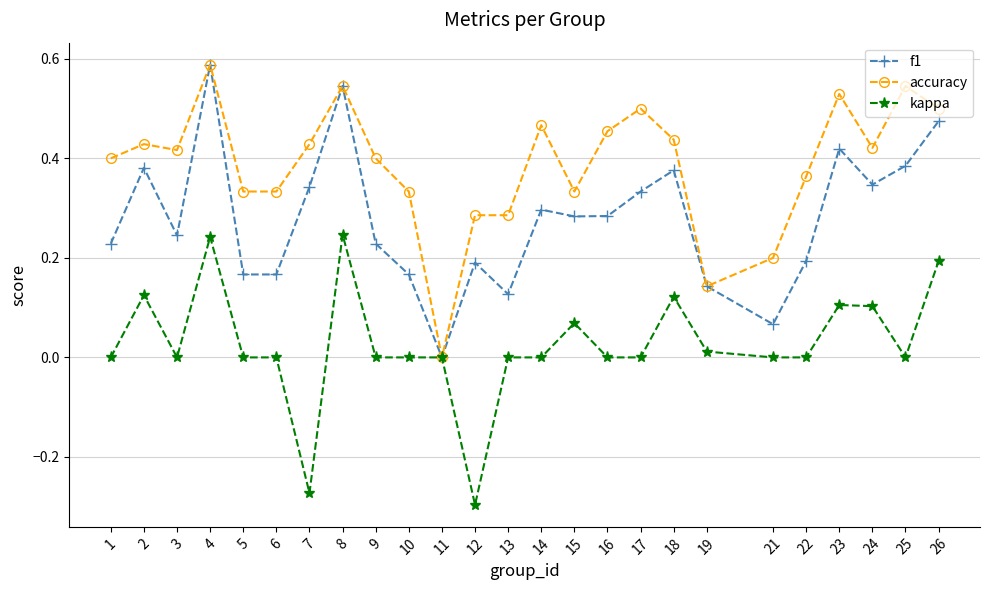

Which label corresponds to the largest value in the chart?

4